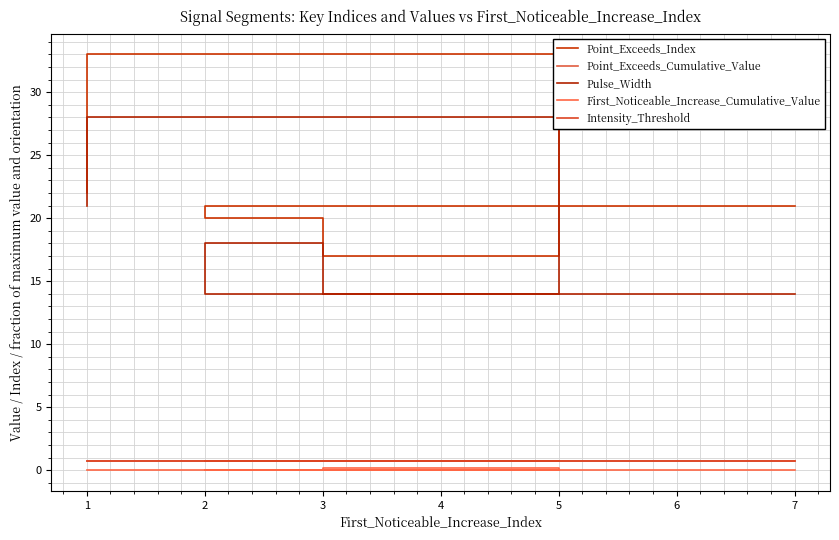

What is the spread (max minus min) of values at 2?

20.0